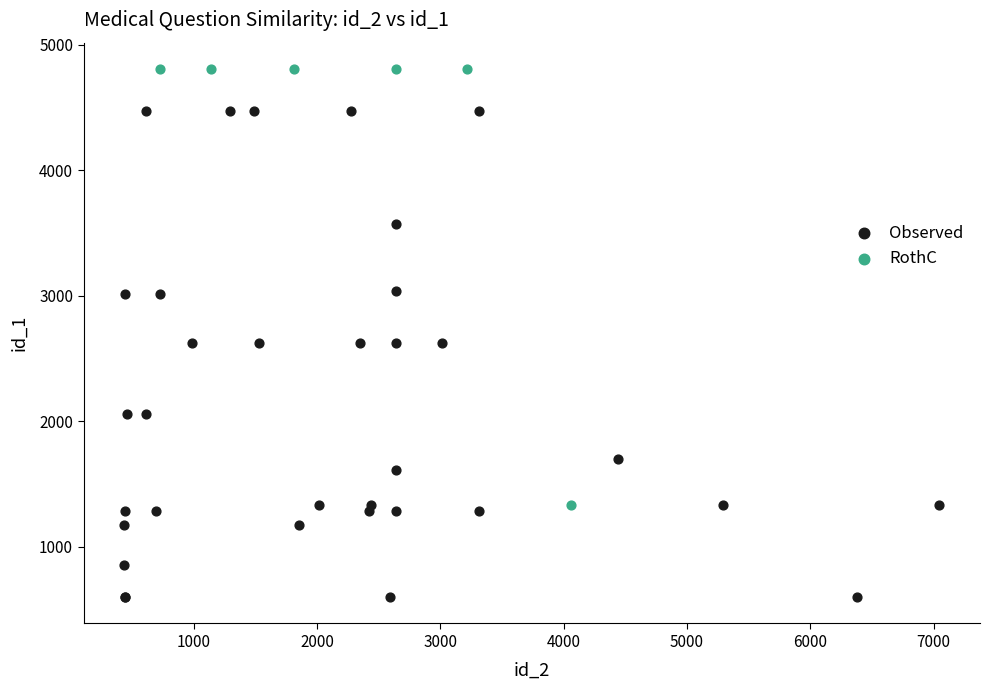

Which series has the largest Y range (max minus min)?

Observed